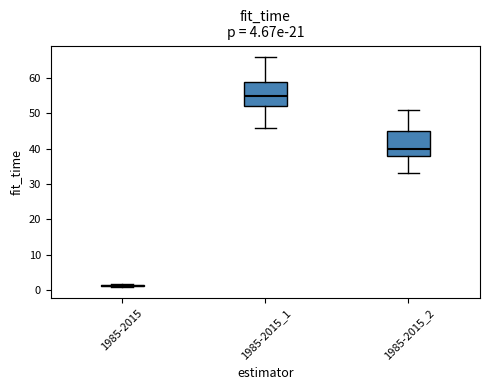

Reading left to right, read every box against the y-axis: the position of its median line, the range the box covers, and the ends of its whiskers. The values are not printed on the chart, so give them approximately, as read against the axis.

1985-2015: box collapsed to a line at 1, whiskers 1 to 1
1985-2015_1: median 55, box 52 to 59, whiskers 46 to 66
1985-2015_2: median 40, box 38 to 45, whiskers 33 to 51